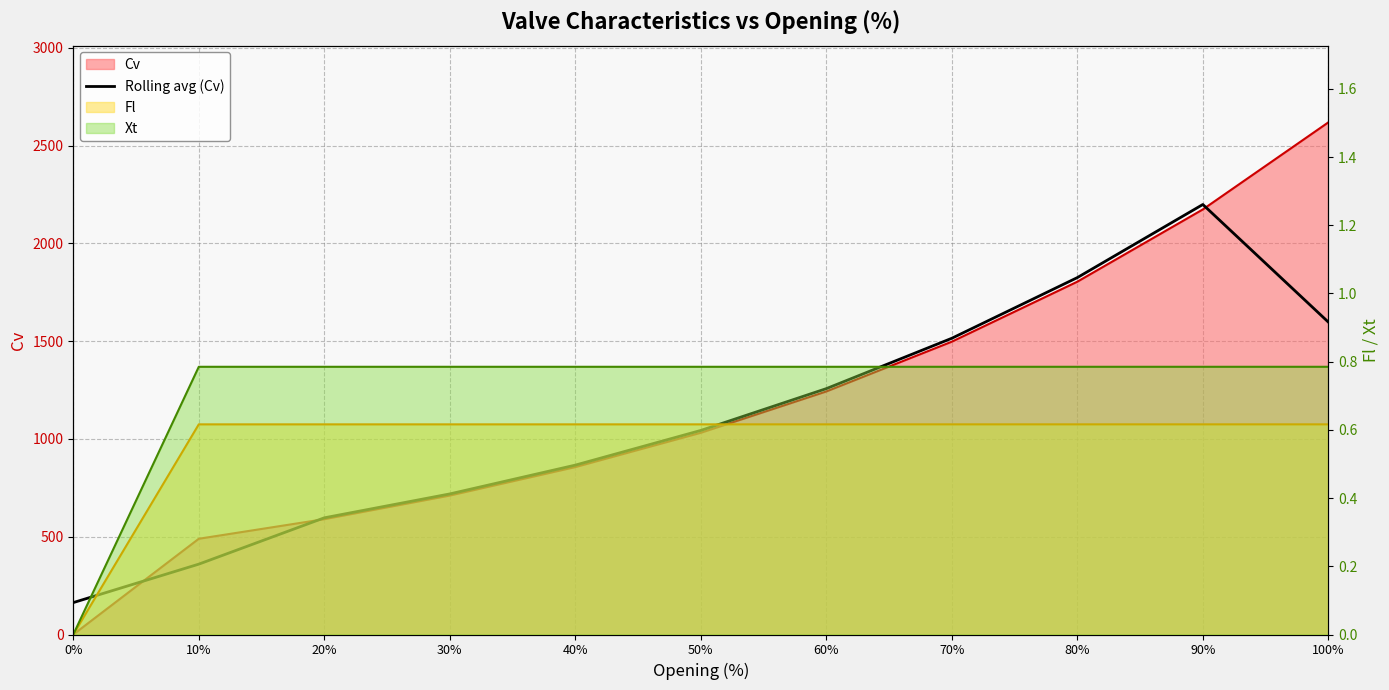

What is the greatest value displayed?

2199.4